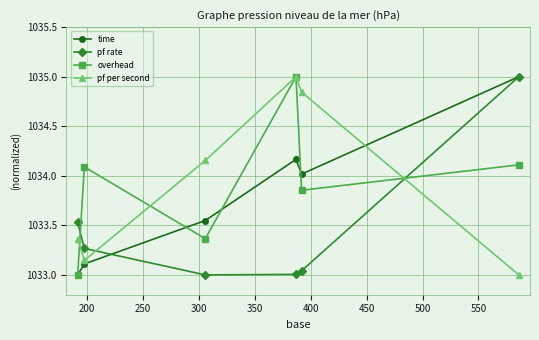

How many interior local peaks does the time series have?

1